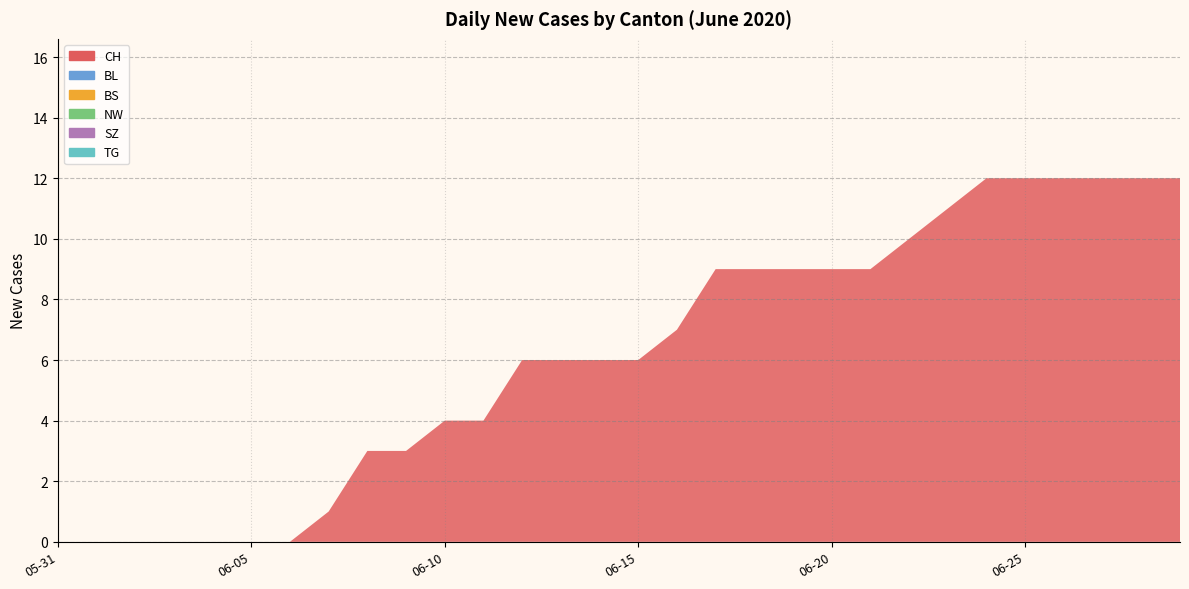

Reading left to right, what are all the values shown in this chart?

CH: 0	0	0	0	0	0	0	1	3	3	4	4	6	6	6	6	7	9	9	9	9	9	10	11	12	12	12	12	12	12
BL: 0	0	0	0	0	0	0	0	0	0	0	0	0	0	0	0	0	0	0	0	0	0	0	0	0	0	0	0	0	0
BS: 0	0	0	0	0	0	0	0	0	0	0	0	0	0	0	0	0	0	0	0	0	0	0	0	0	0	0	0	0	0
NW: 0	0	0	0	0	0	0	0	0	0	0	0	0	0	0	0	0	0	0	0	0	0	0	0	0	0	0	0	0	0
SZ: 0	0	0	0	0	0	0	0	0	0	0	0	0	0	0	0	0	0	0	0	0	0	0	0	0	0	0	0	0	0
TG: 0	0	0	0	0	0	0	0	0	0	0	0	0	0	0	0	0	0	0	0	0	0	0	0	0	0	0	0	0	0